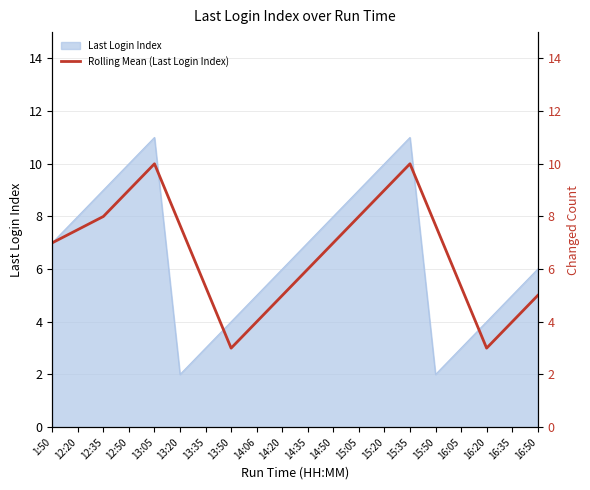

The value of Last Login Index at 12:35 is 4. True or false?

False